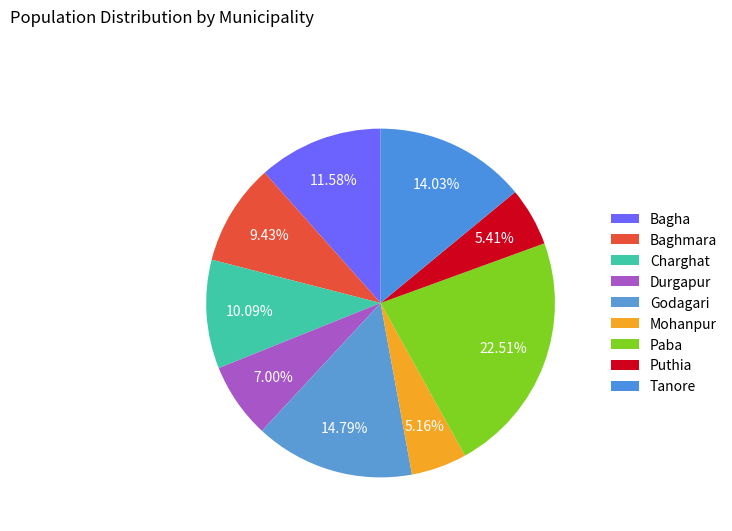

Which slice is the smallest?

Mohanpur